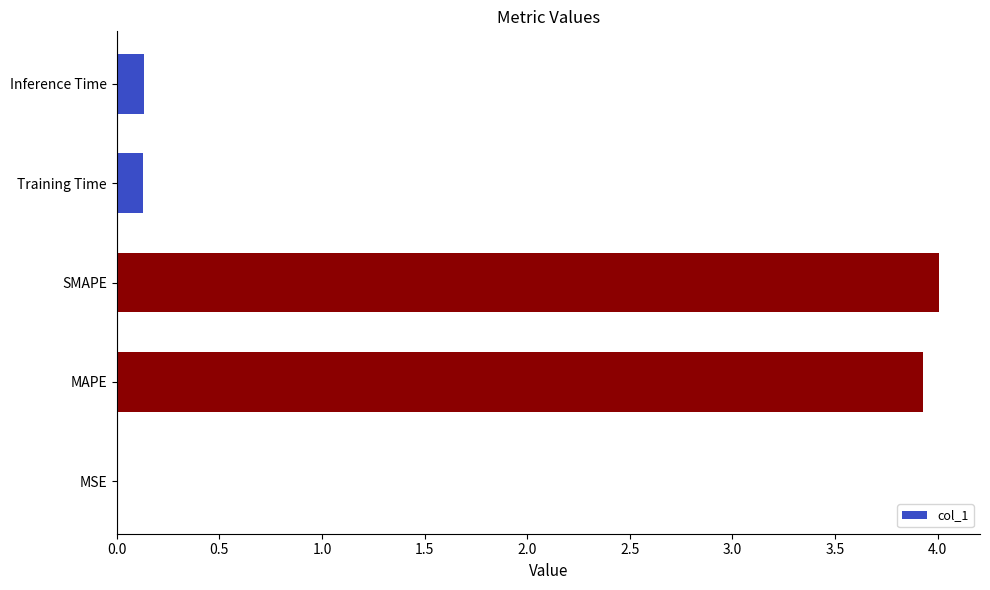

What is the greatest value displayed?

4.0